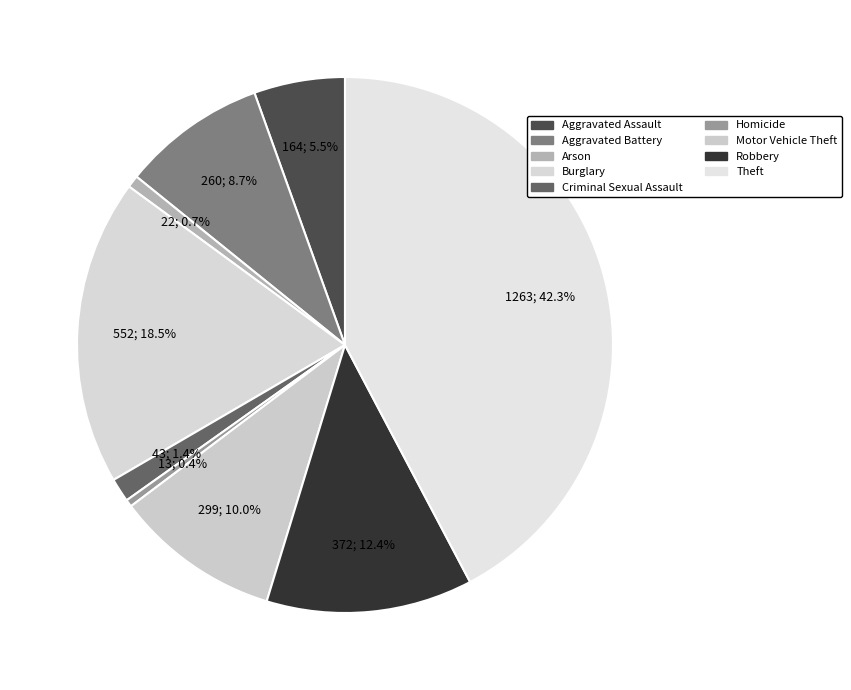

How many slices are in this pie chart?

9